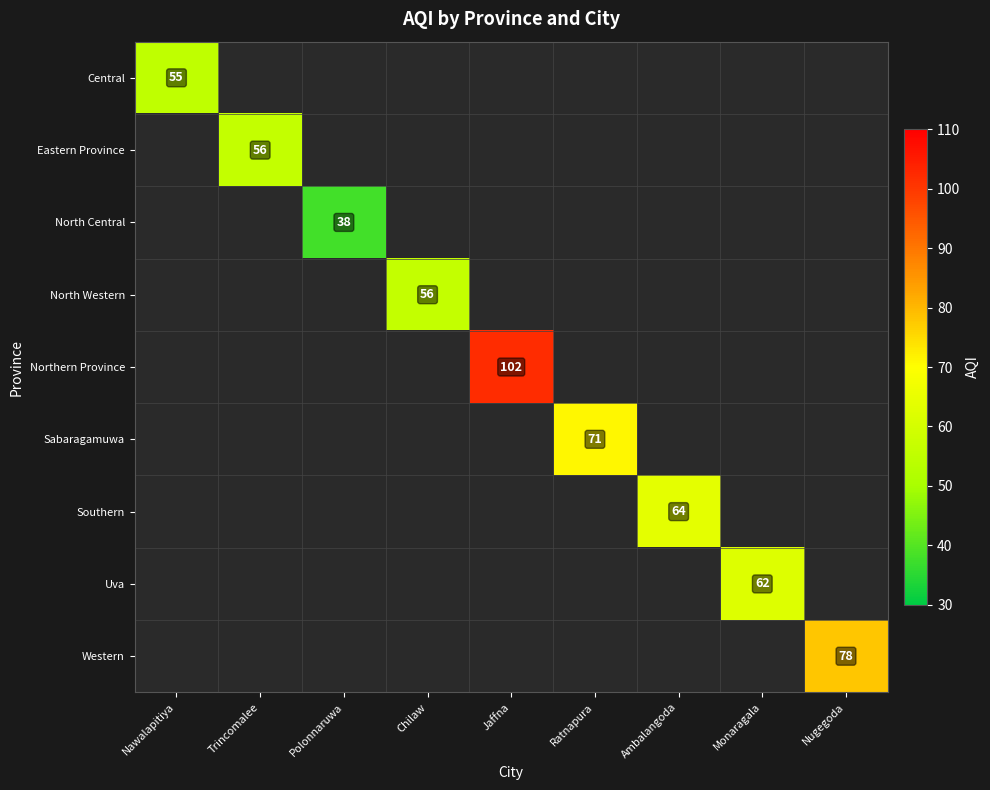

The Eastern Province series shows 56 at Trincomalee. True or false?

True